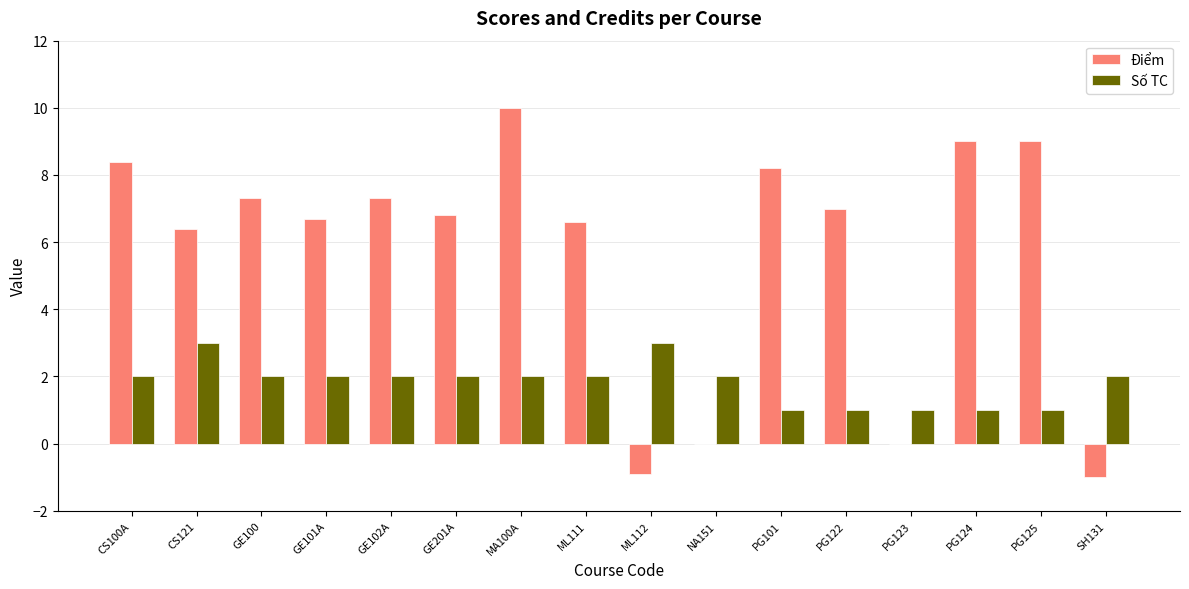

Read the Số TC value at NA151.

2.0